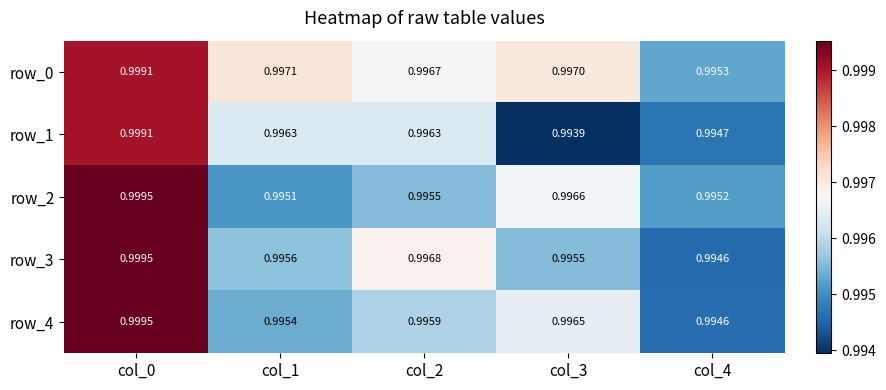

At how many categories does at least one series exceed 0?

5